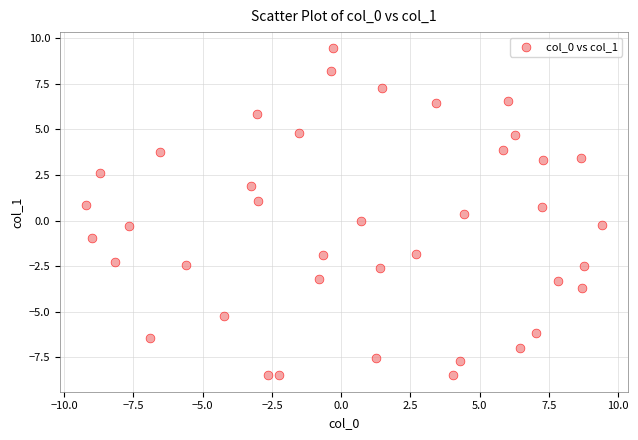

What is the range of X values (max minus min)?

18.6